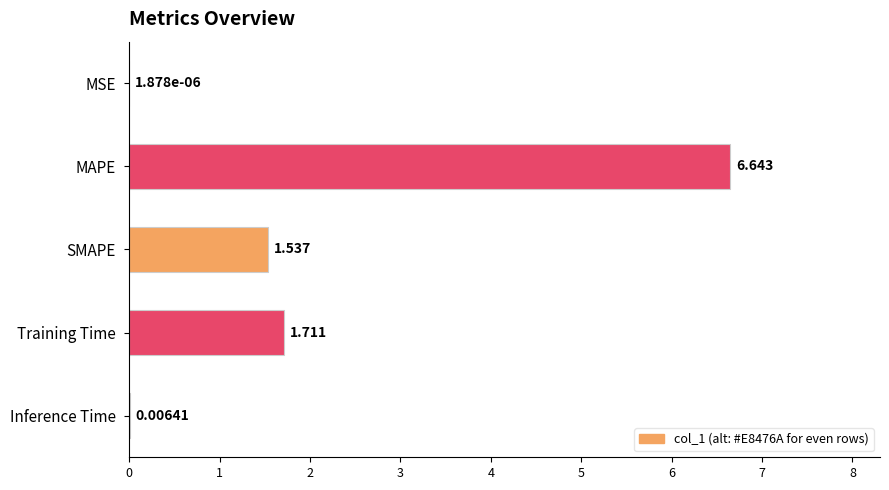

Which category has the highest value across all series?

MAPE